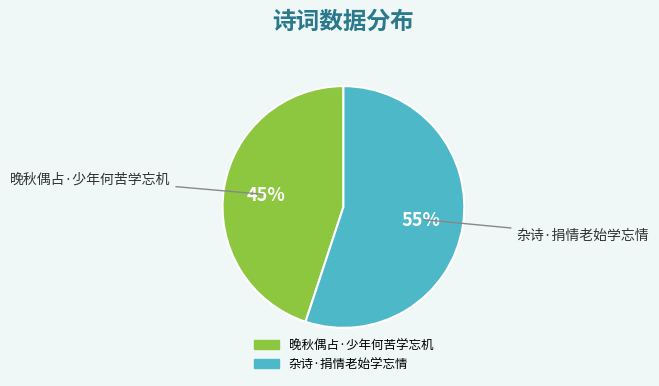

To the nearest percent, what portion does 晚秋偶占·少年何苦学忘机 represent?

45%